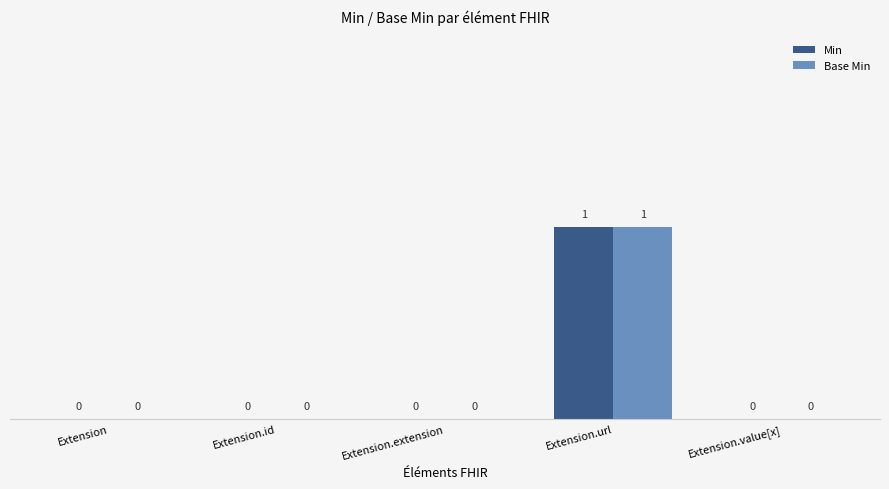

Is it true that Min equals -1 at Extension.id?

False